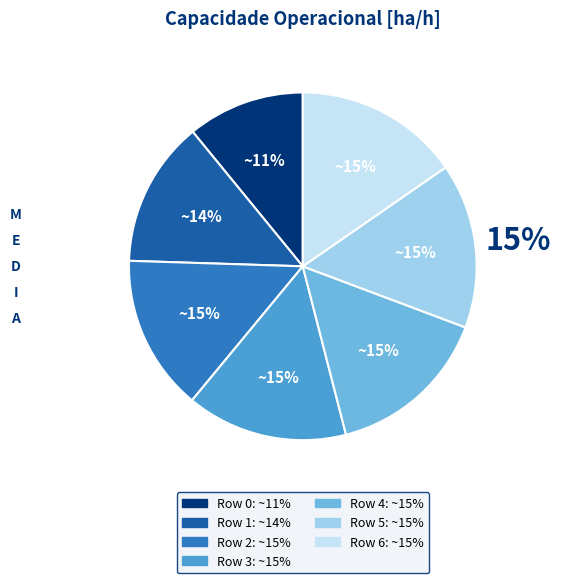

To the nearest percent, what portion does 1 represent?

14%